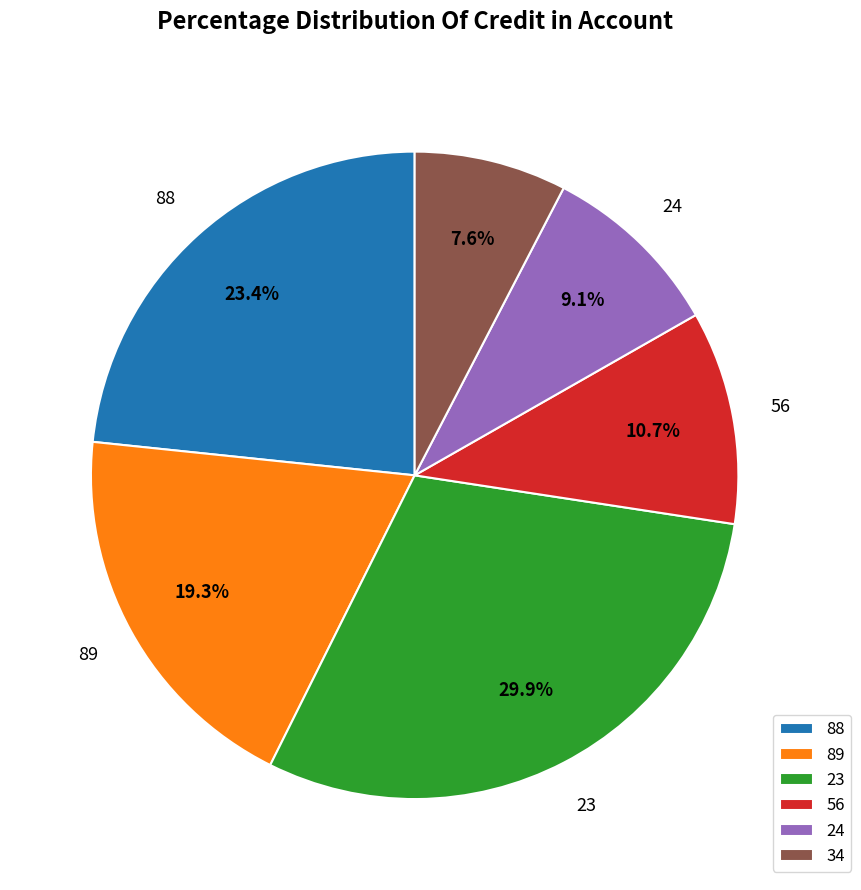

To the nearest percent, what is the difference between the largest and smallest slice percentages?

22%